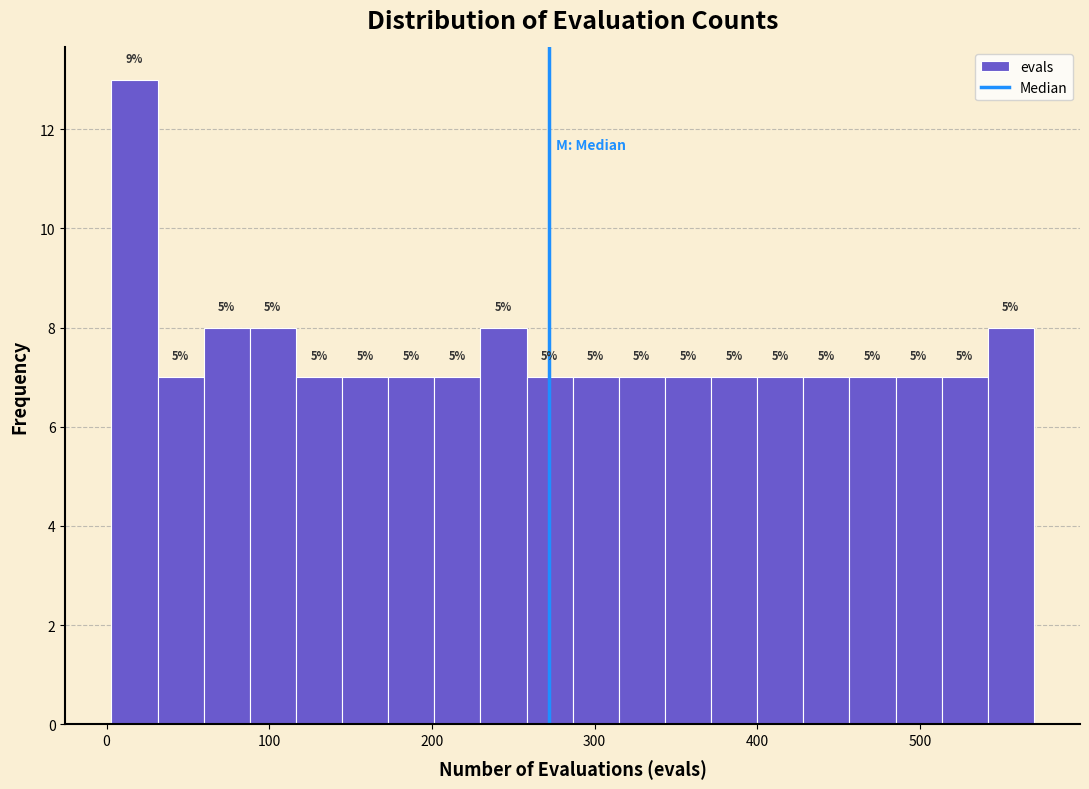

Read against the x-axis, roughly where is the centre of the tallest bar?

20